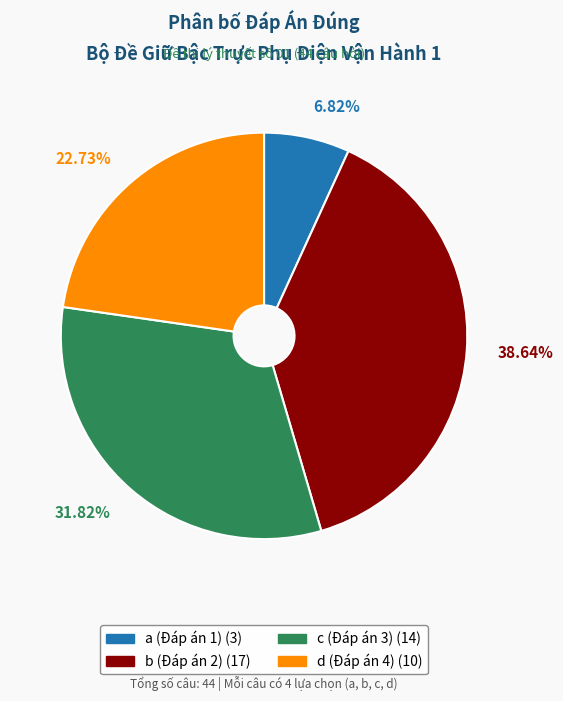

What is the ratio of the value at c (Đáp án 3) to the value at a (Đáp án 1)?

4.7